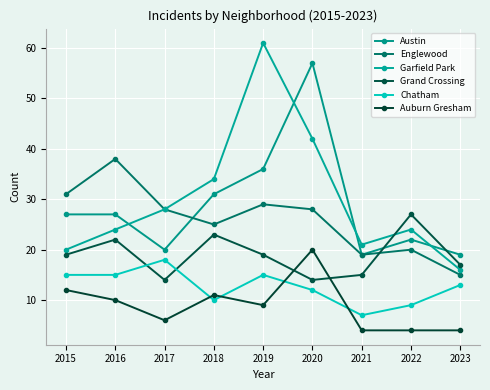

Count the number of data series in this chart.

6